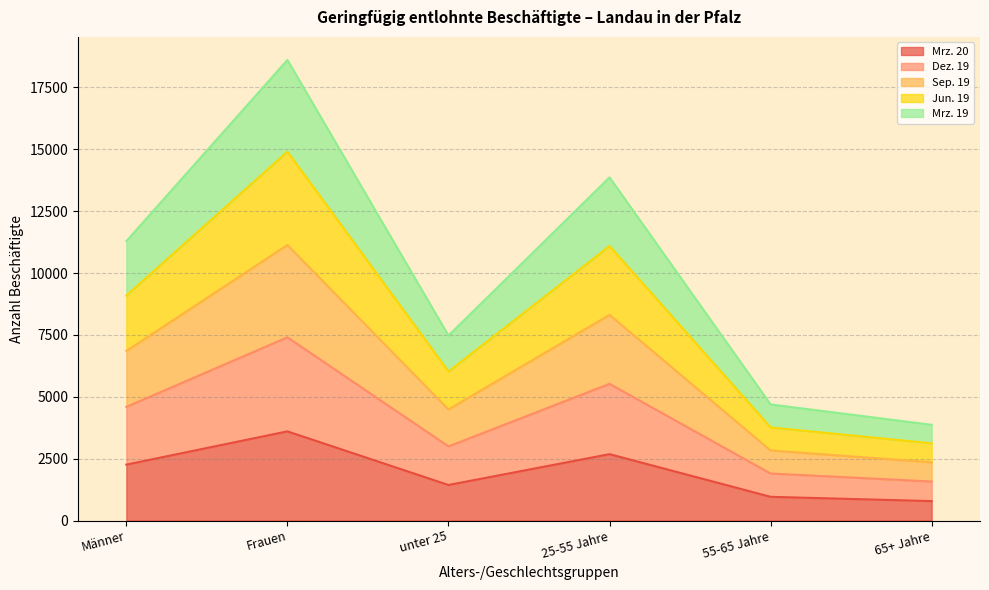

What is the total value across all series at 55-65 Jahre?

4691